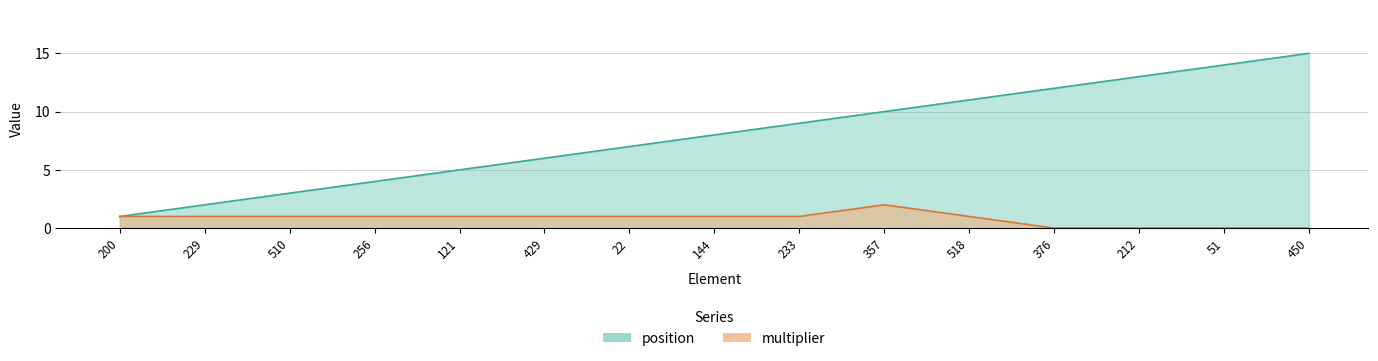

What is the difference between the maximum and minimum values in the position series?

14